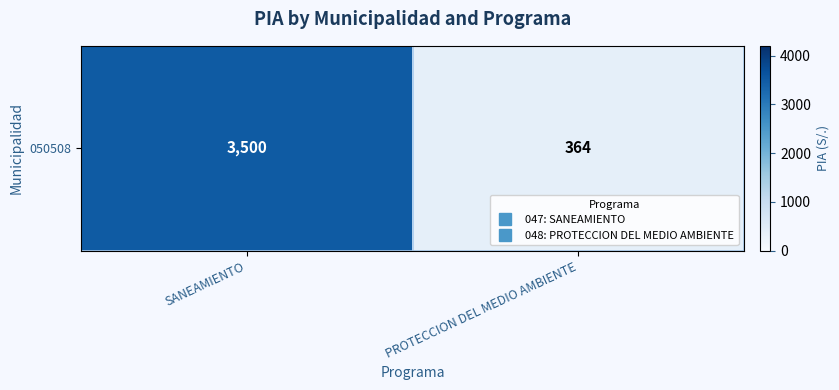

Is it true that the value at PROTECCION DEL MEDIO AMBIENTE is 364?

True